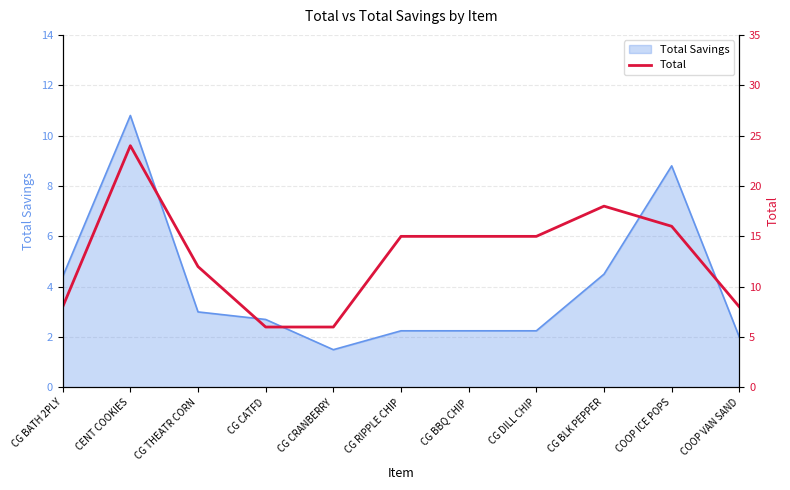

Is it true that the value at CG DILL CHIP is 15?

True